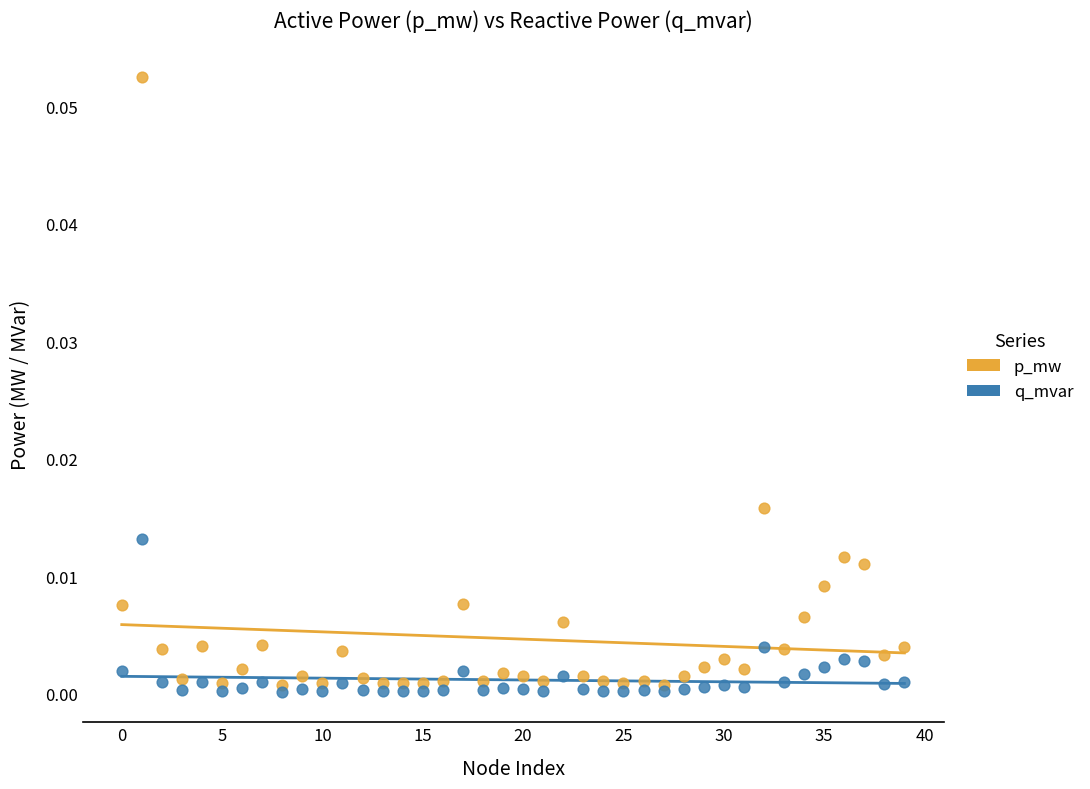

Which series reaches the maximum Y coordinate?

p_mw